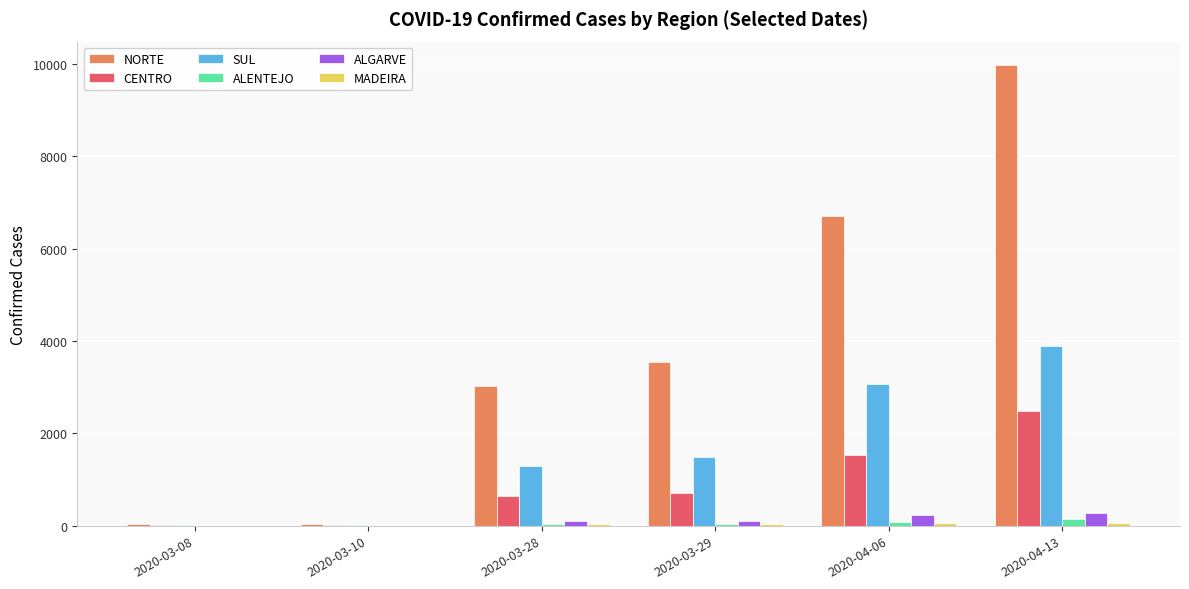

At which category is the sum across all series the highest?

2020-04-13